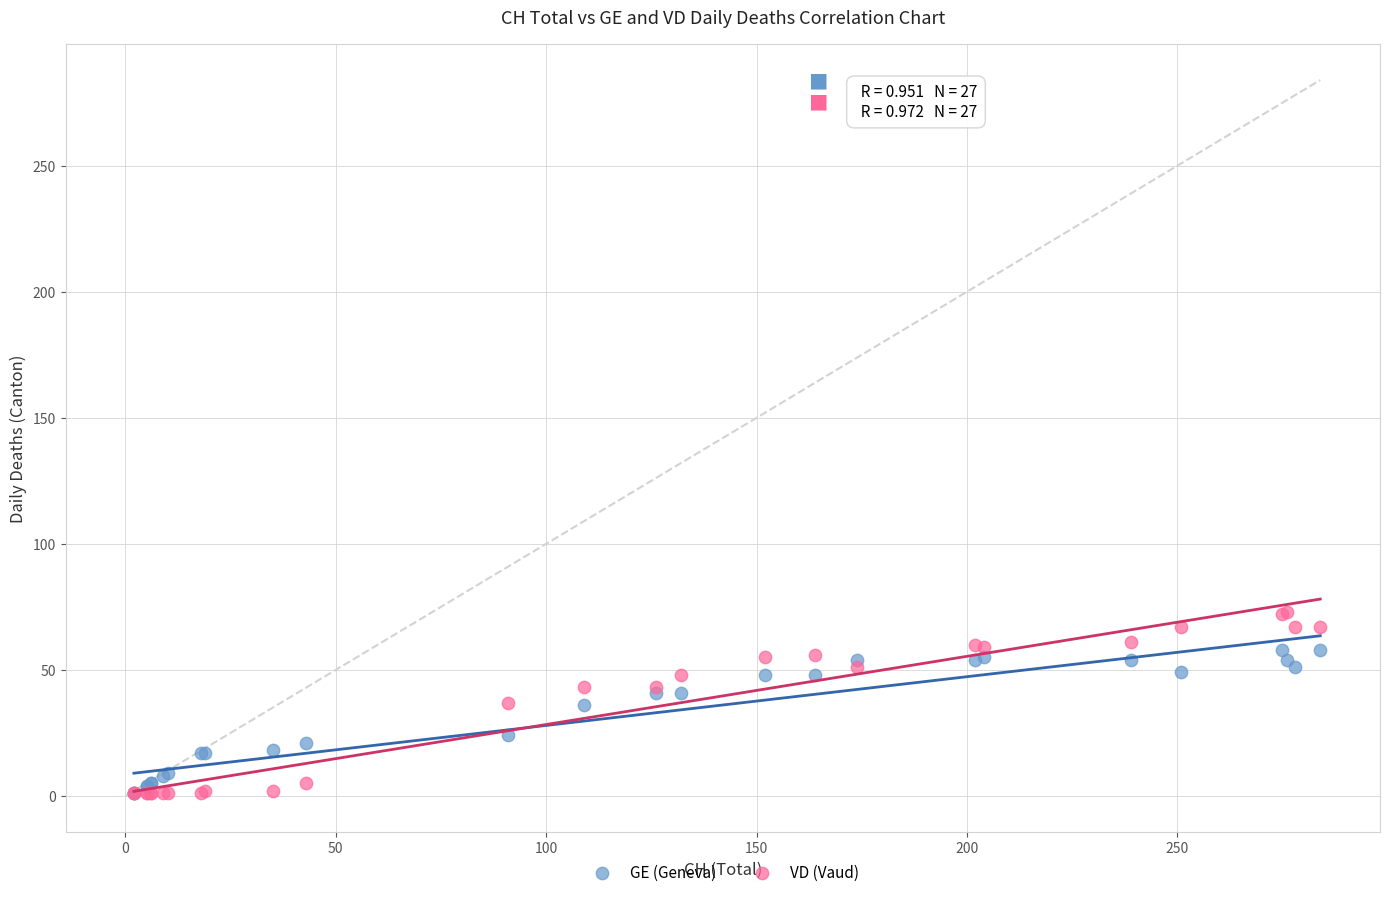

What are all the series names shown in the legend?

GE (Geneva), VD (Vaud)